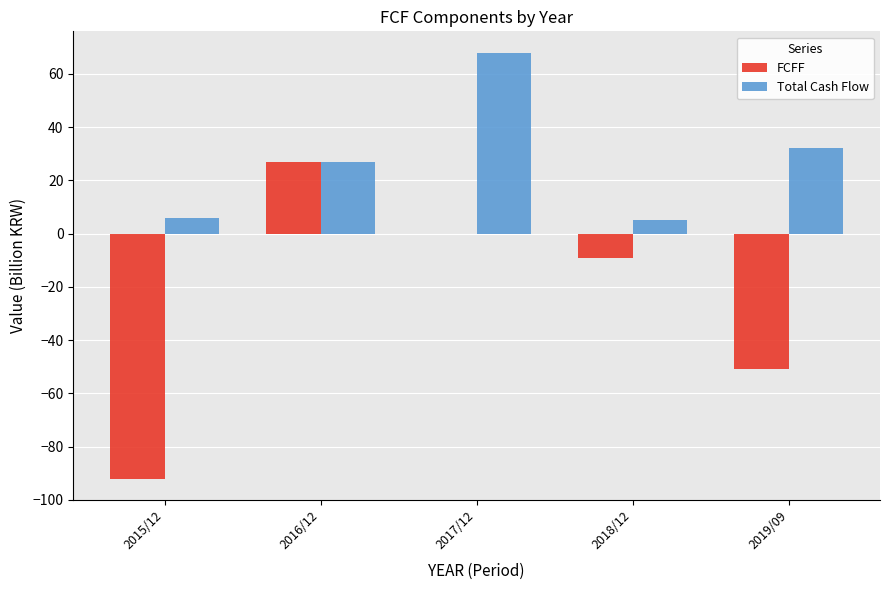

What is the sum of all FCFF values?

-125